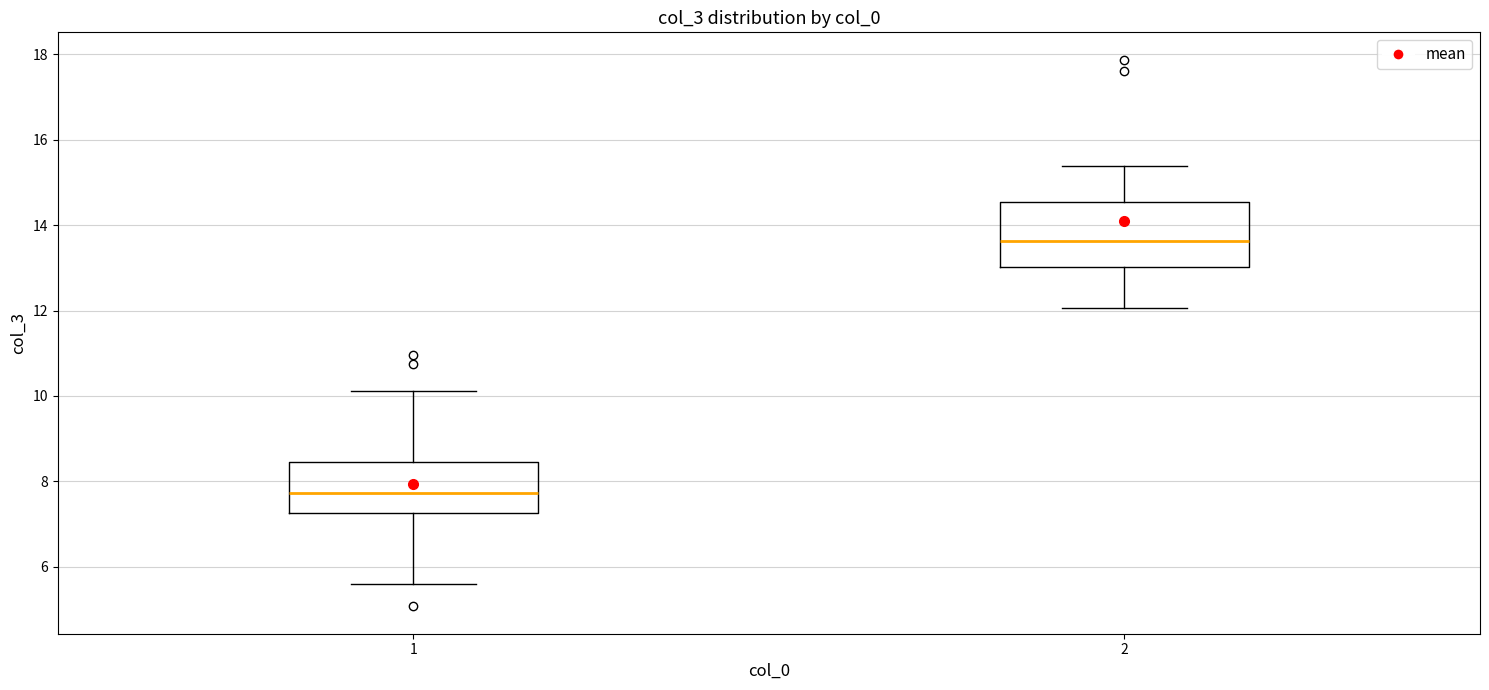

Where does the median line of the box at x = 2 sit on the y-axis? The values are not printed on the chart, so give them approximately, as read against the axis.

13.6